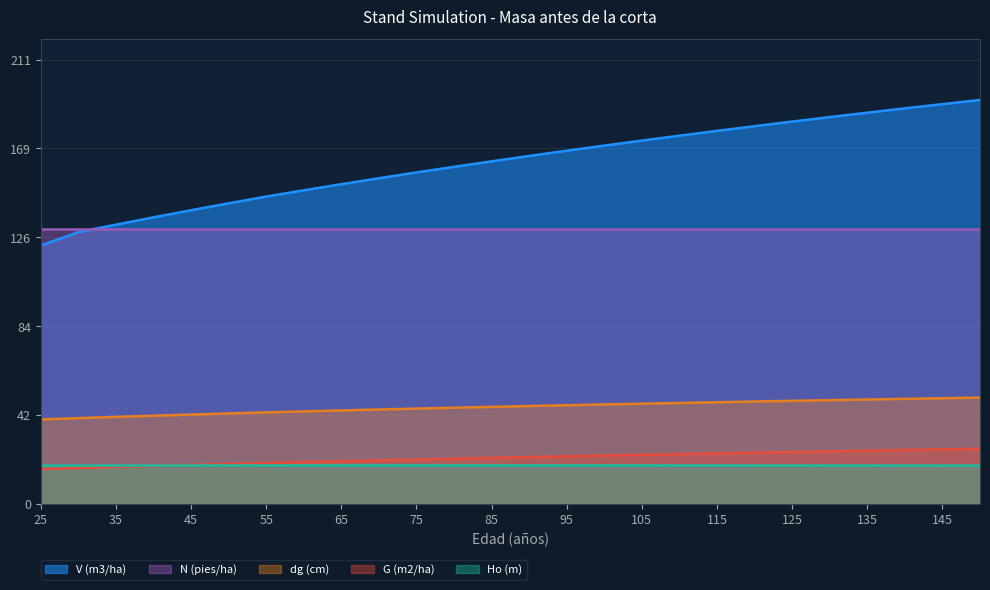

What is the maximum value shown in the chart?

192.3